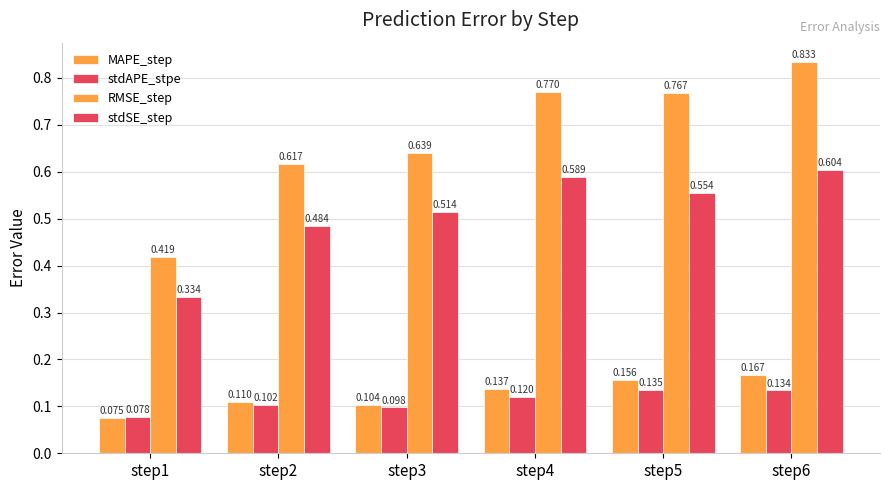

What is the difference between the highest and lowest values at step3?

0.5